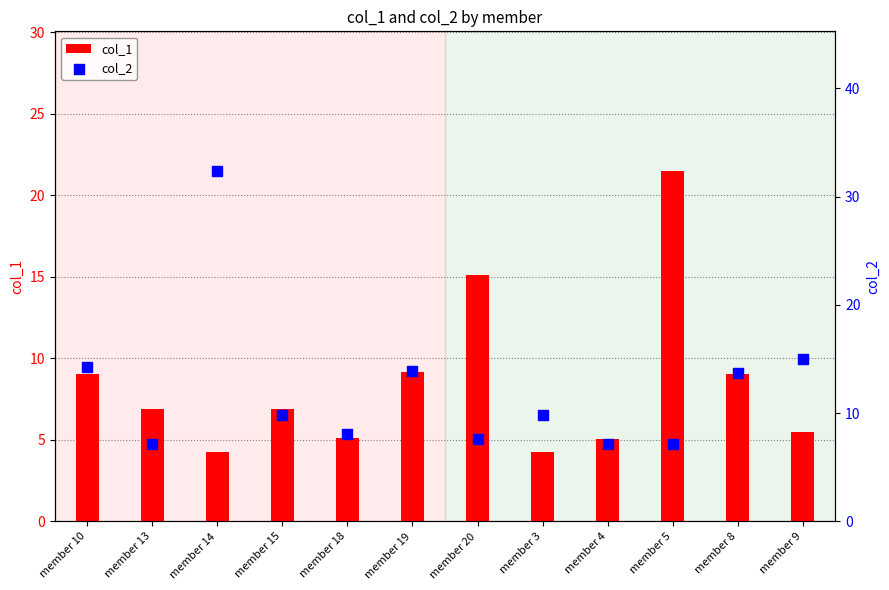

Which series has the widest spread of Y values?

col_2